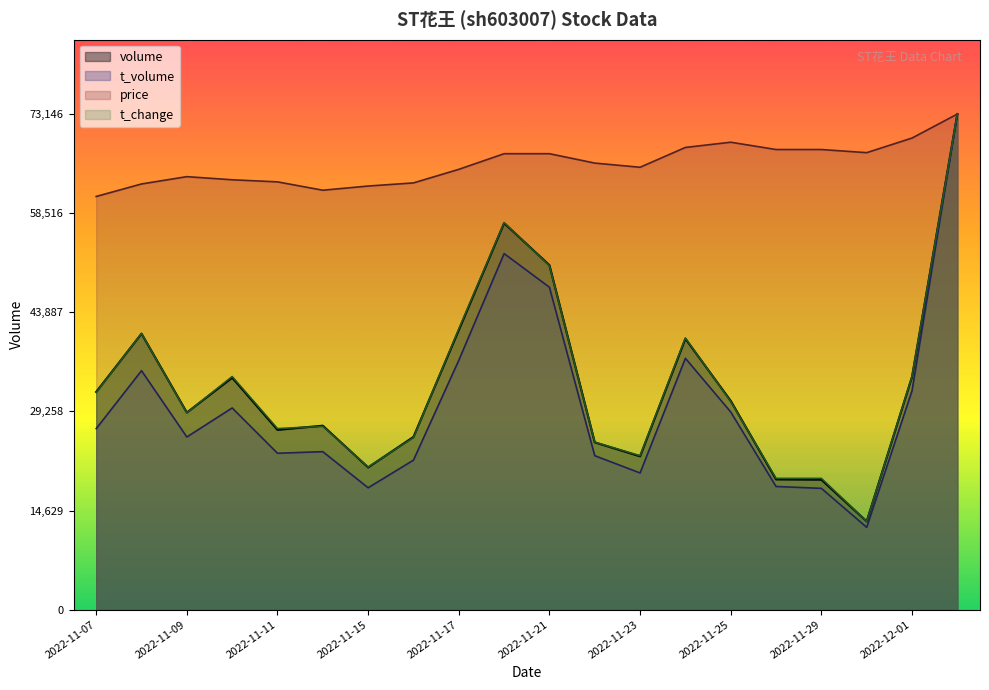

True or false: t_volume has more than 2 interior local peaks.

True